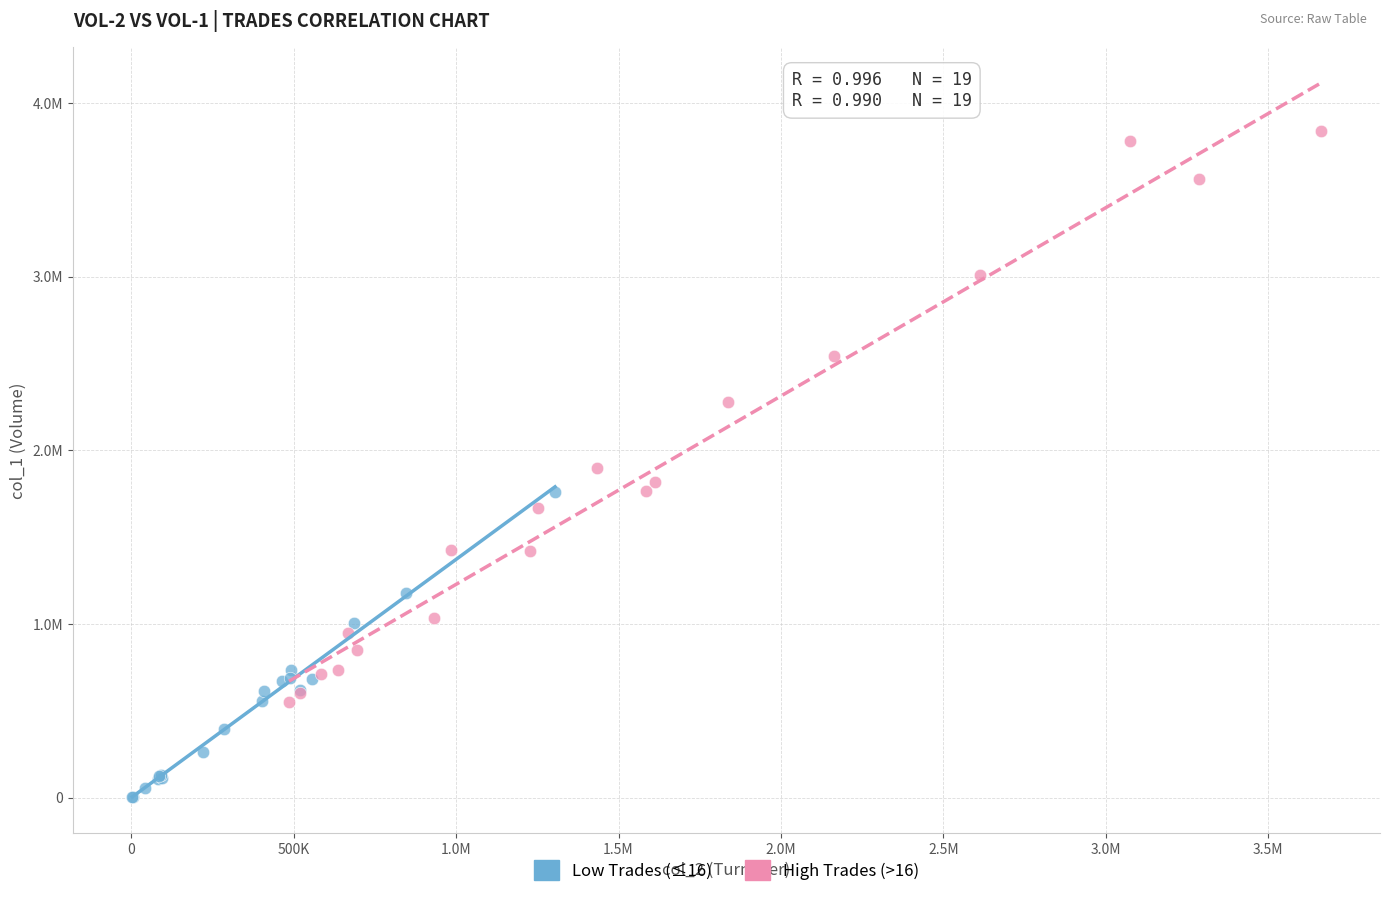

Which series has the widest spread of Y values?

High Trades (>16)